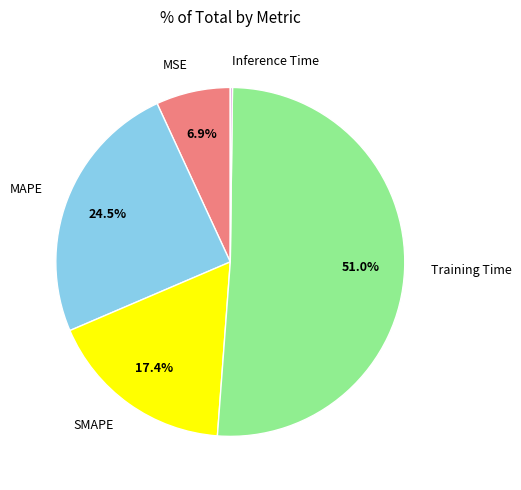

Which slice is the largest?

Training Time